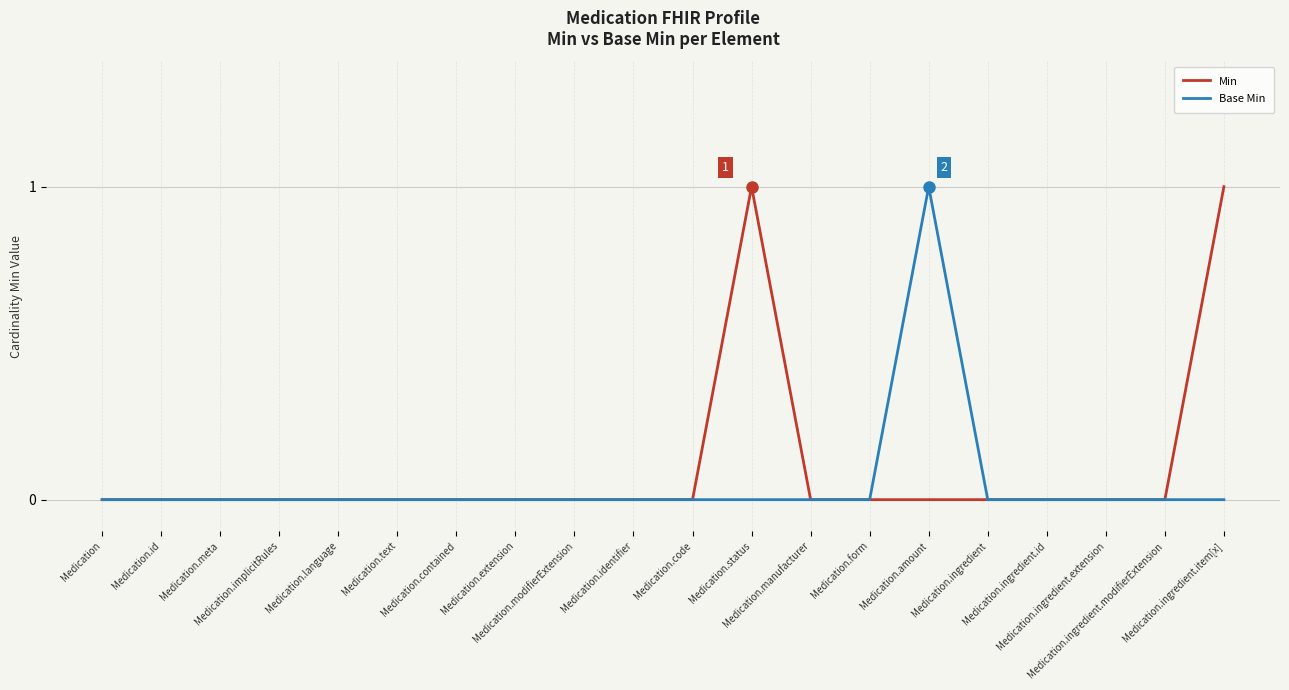

What is the sum of all Min values?

2